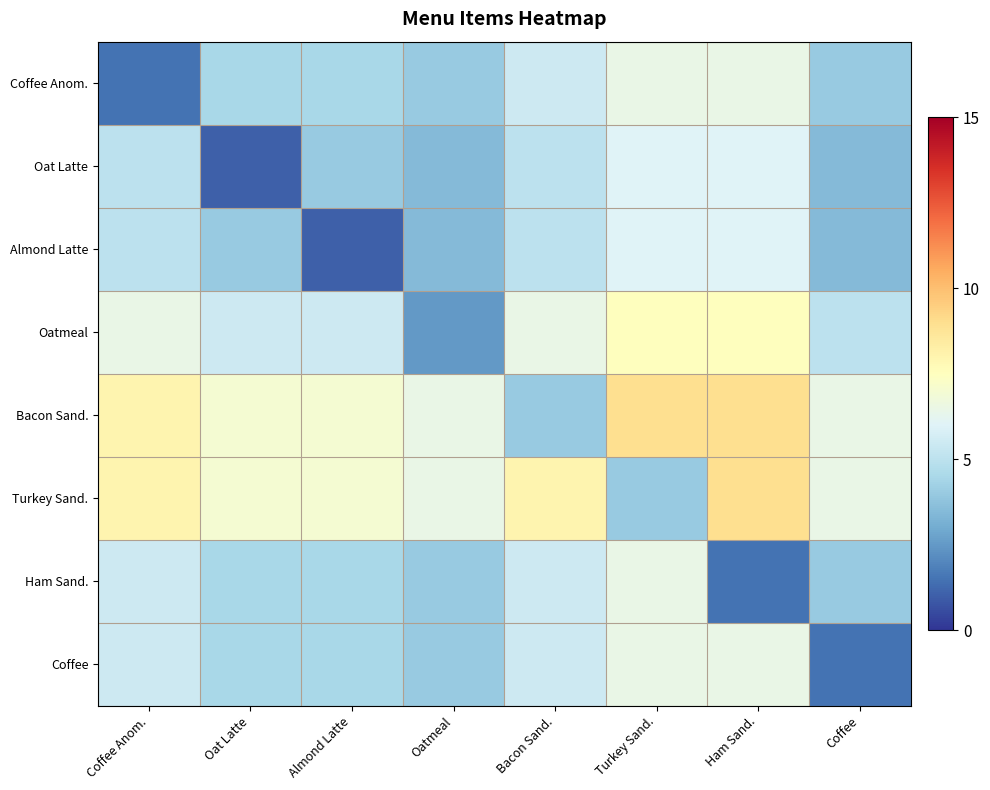

Reading right to left, transcribe all the data shown in this chart.

Coffee Anom.: Coffee=4.0	Ham Sand.=6.5	Turkey Sand.=6.5	Bacon Sand.=5.5	Oatmeal=4.0	Almond Latte=4.5	Oat Latte=4.5	Coffee Anom.=1.5
Oat Latte: Coffee=3.5	Ham Sand.=6.0	Turkey Sand.=6.0	Bacon Sand.=5.0	Oatmeal=3.5	Almond Latte=4.0	Oat Latte=1.0	Coffee Anom.=5.0
Almond Latte: Coffee=3.5	Ham Sand.=6.0	Turkey Sand.=6.0	Bacon Sand.=5.0	Oatmeal=3.5	Almond Latte=1.0	Oat Latte=4.0	Coffee Anom.=5.0
Oatmeal: Coffee=5.0	Ham Sand.=7.5	Turkey Sand.=7.5	Bacon Sand.=6.5	Oatmeal=2.5	Almond Latte=5.5	Oat Latte=5.5	Coffee Anom.=6.5
Bacon Sand.: Coffee=6.5	Ham Sand.=9.0	Turkey Sand.=9.0	Bacon Sand.=4.0	Oatmeal=6.5	Almond Latte=7.0	Oat Latte=7.0	Coffee Anom.=8.0
Turkey Sand.: Coffee=6.5	Ham Sand.=9.0	Turkey Sand.=4.0	Bacon Sand.=8.0	Oatmeal=6.5	Almond Latte=7.0	Oat Latte=7.0	Coffee Anom.=8.0
Ham Sand.: Coffee=4.0	Ham Sand.=1.5	Turkey Sand.=6.5	Bacon Sand.=5.5	Oatmeal=4.0	Almond Latte=4.5	Oat Latte=4.5	Coffee Anom.=5.5
Coffee: Coffee=1.5	Ham Sand.=6.5	Turkey Sand.=6.5	Bacon Sand.=5.5	Oatmeal=4.0	Almond Latte=4.5	Oat Latte=4.5	Coffee Anom.=5.5